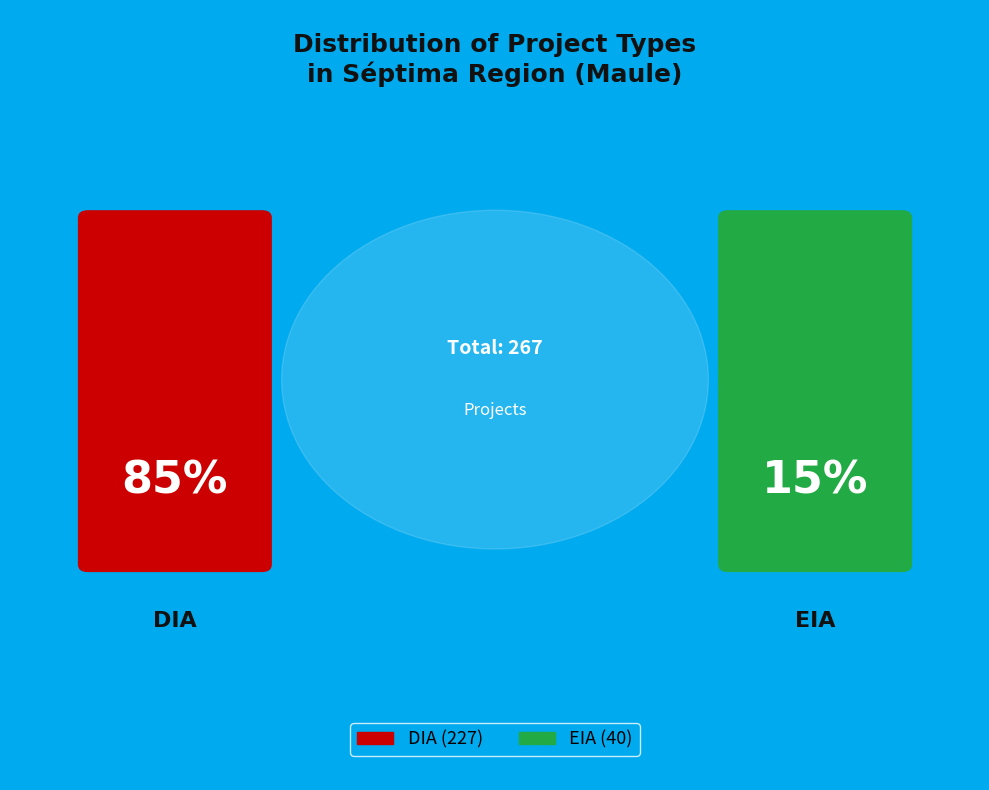

Combined, what portion of the pie is EIA and DIA?

100.0%